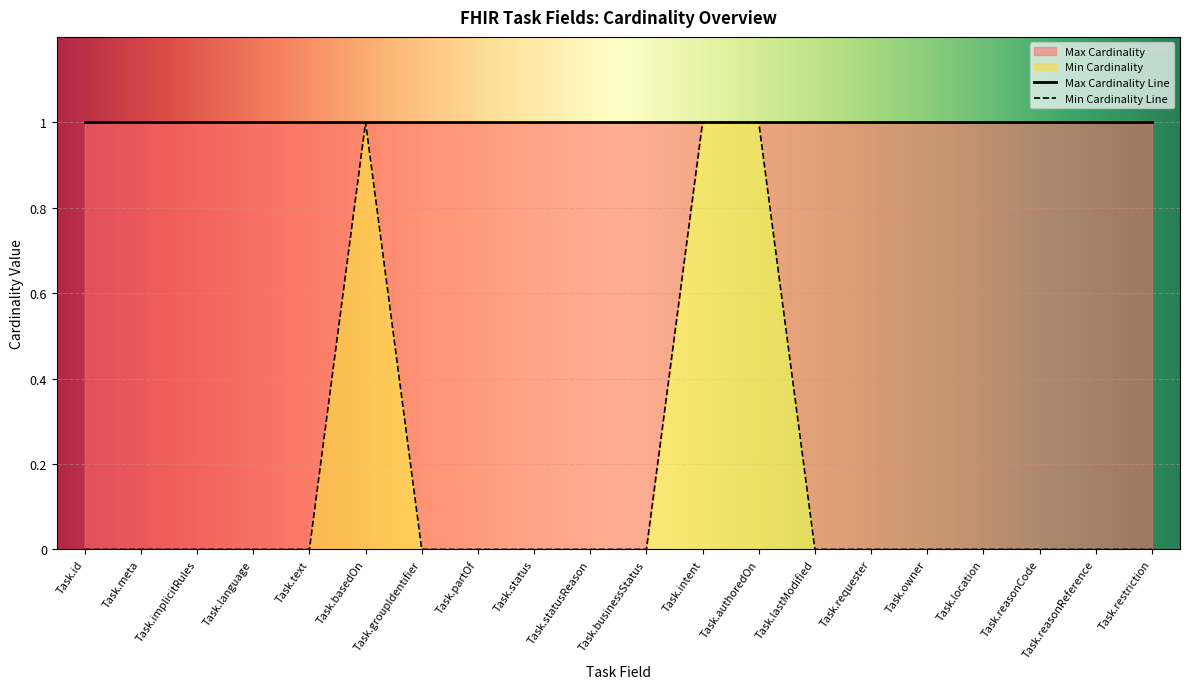

Rank the categories by value from highest to lowest.

Task.basedOn, Task.intent, Task.authoredOn, Task.id, Task.meta, Task.implicitRules, Task.language, Task.text, Task.groupIdentifier, Task.partOf, Task.status, Task.statusReason, Task.businessStatus, Task.lastModified, Task.requester, Task.owner, Task.location, Task.reasonCode, Task.reasonReference, Task.restriction